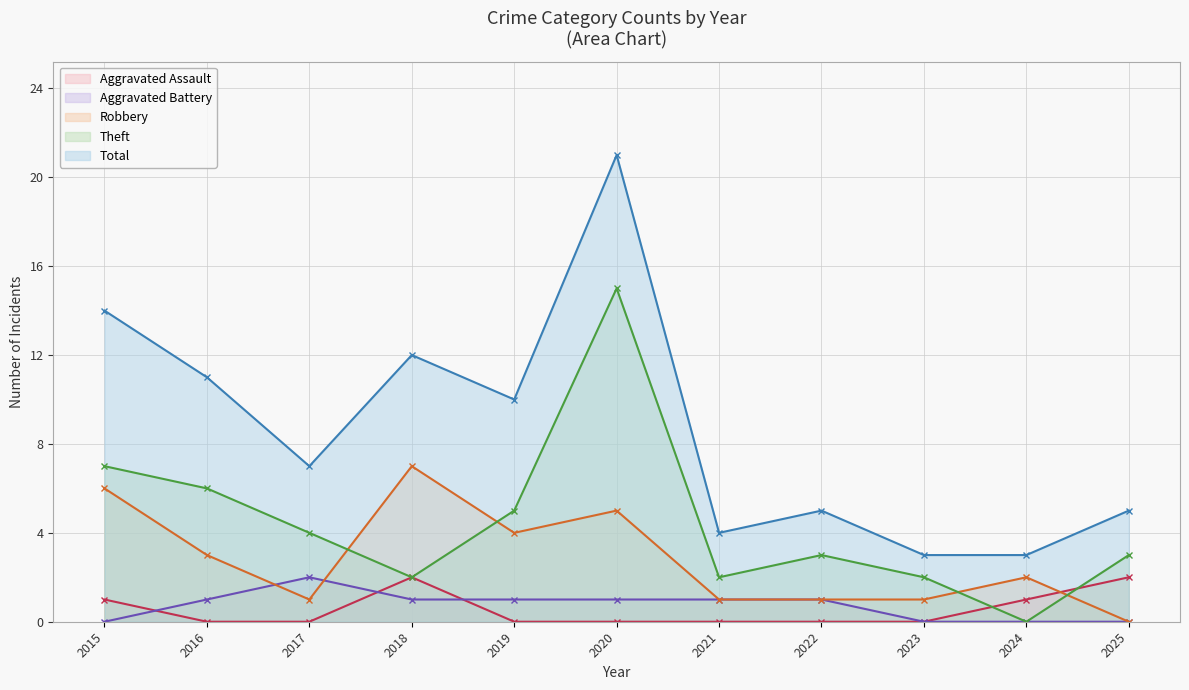

Rank the series at 2019 from highest to lowest value.

Total, Theft, Robbery, Aggravated Battery, Aggravated Assault